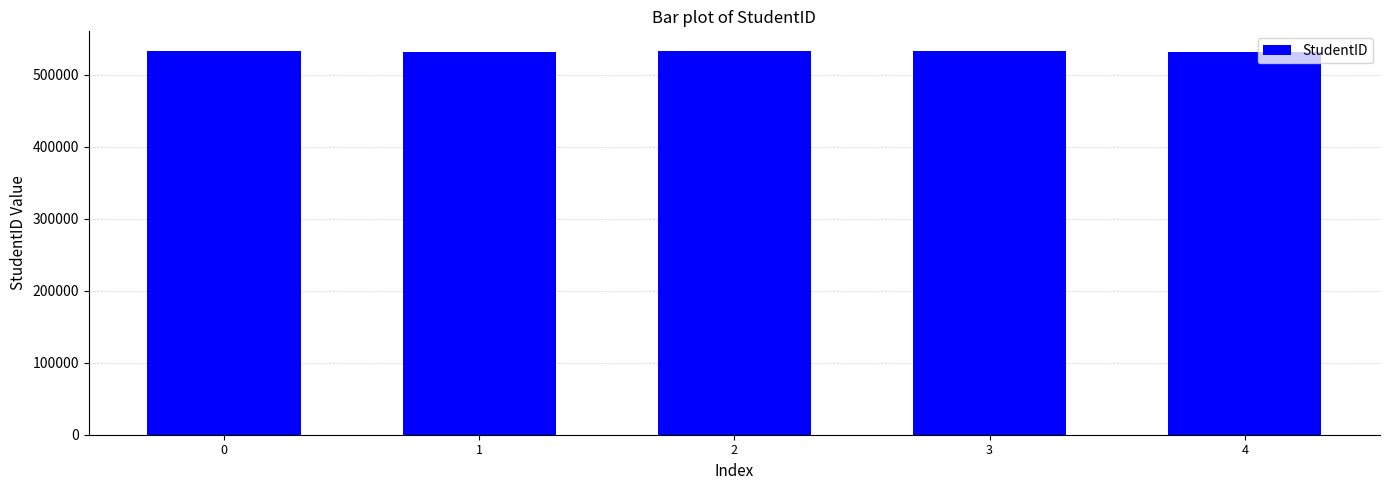

What is the average value?

532815